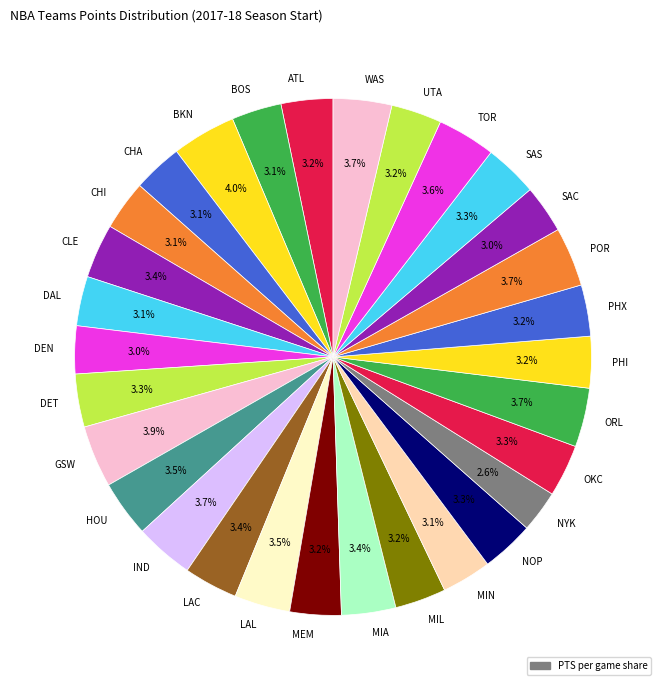

Combined, what portion of the pie is BKN and NOP?

7.3%